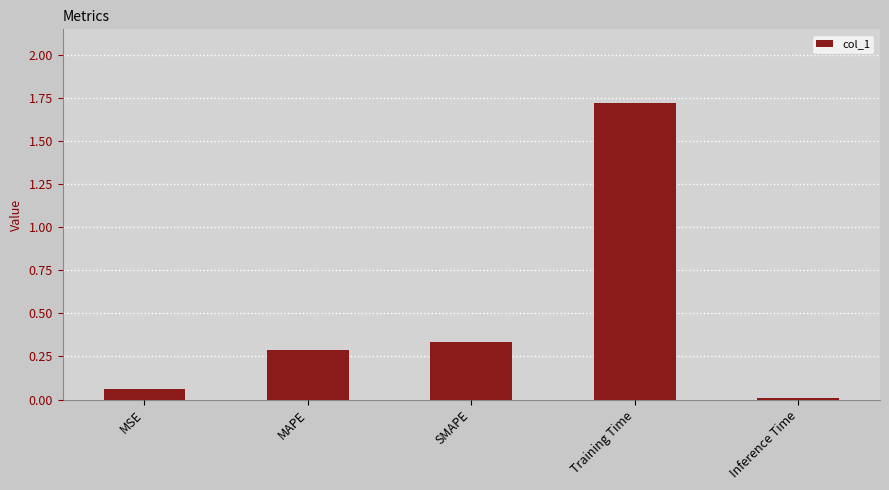

Is it true that the value at MAPE is 0.3?

True